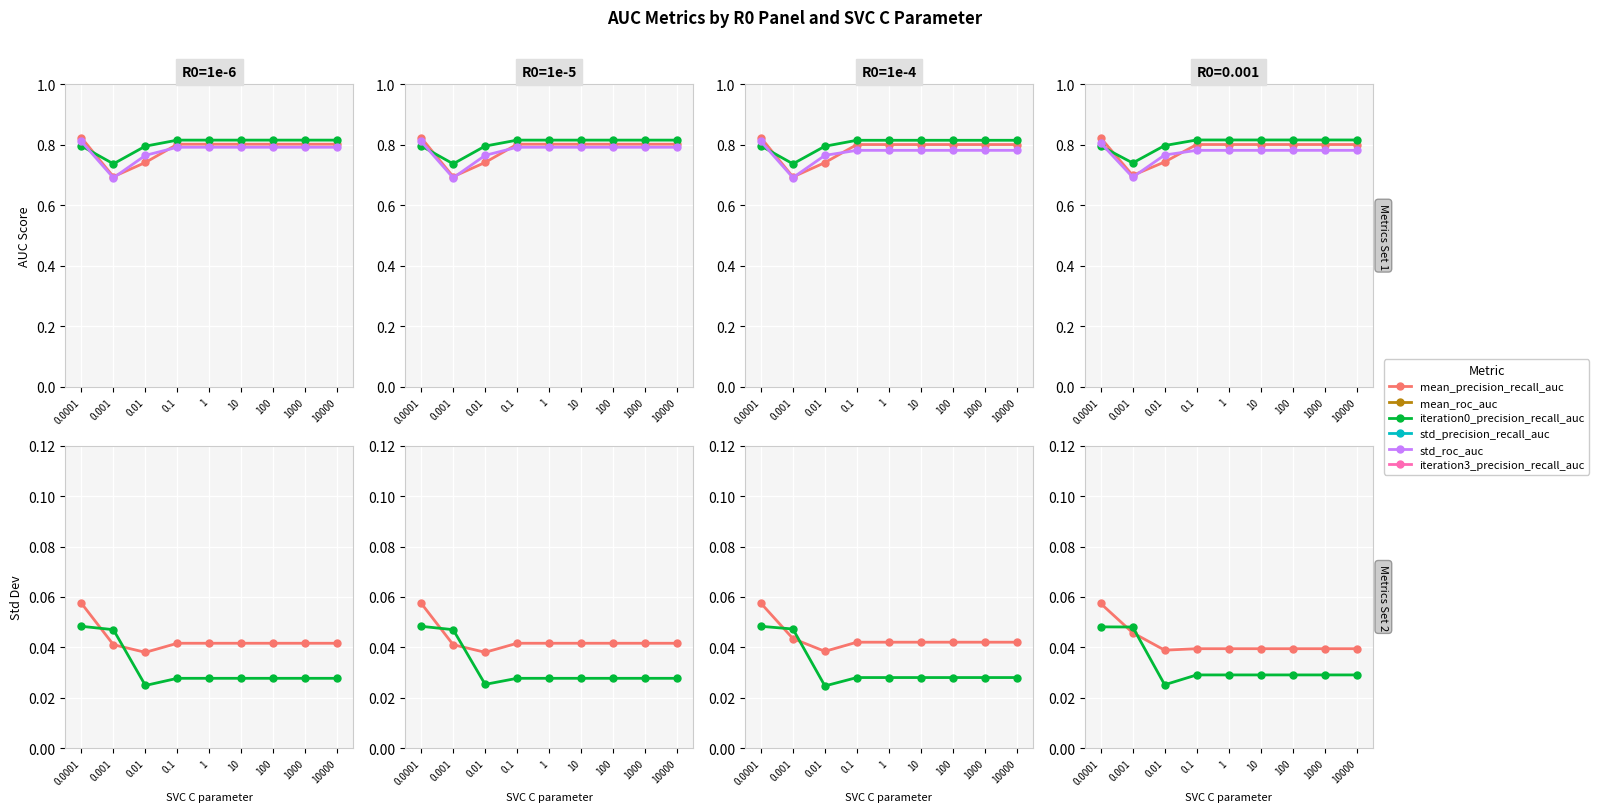

True or false: mean_precision_recall_auc and std_precision_recall_auc cross at least once.

False